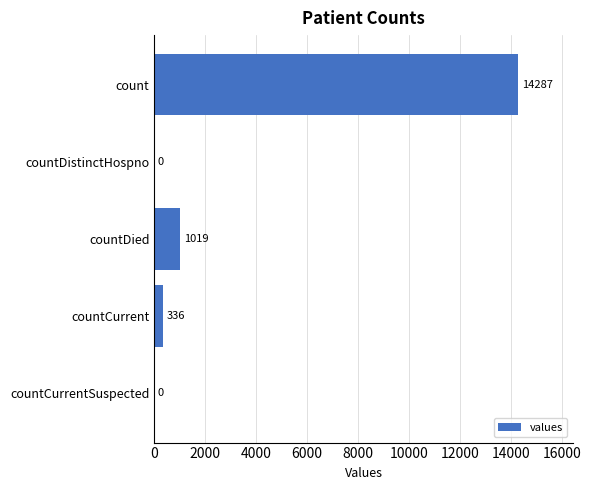

What is the average value?

3128